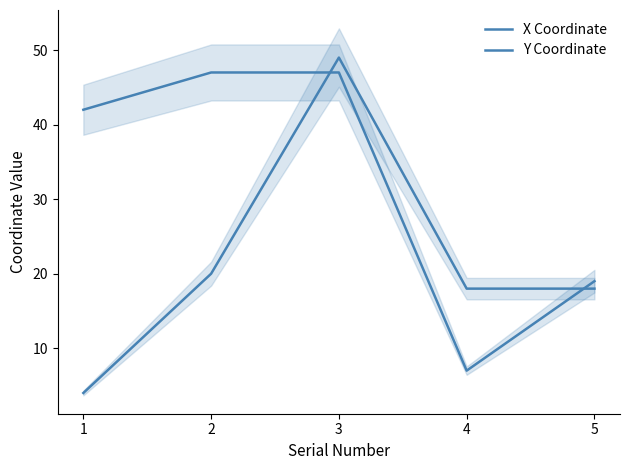

After their last crossing, which series has the higher values: X Coordinate or Y Coordinate?

X Coordinate